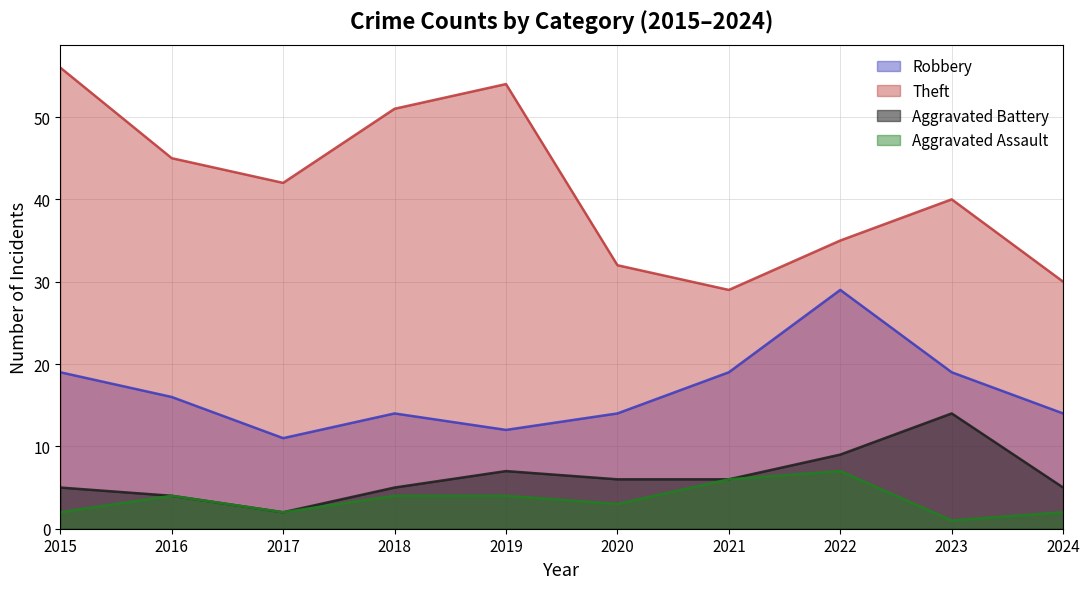

How many lines are shown in the chart?

4